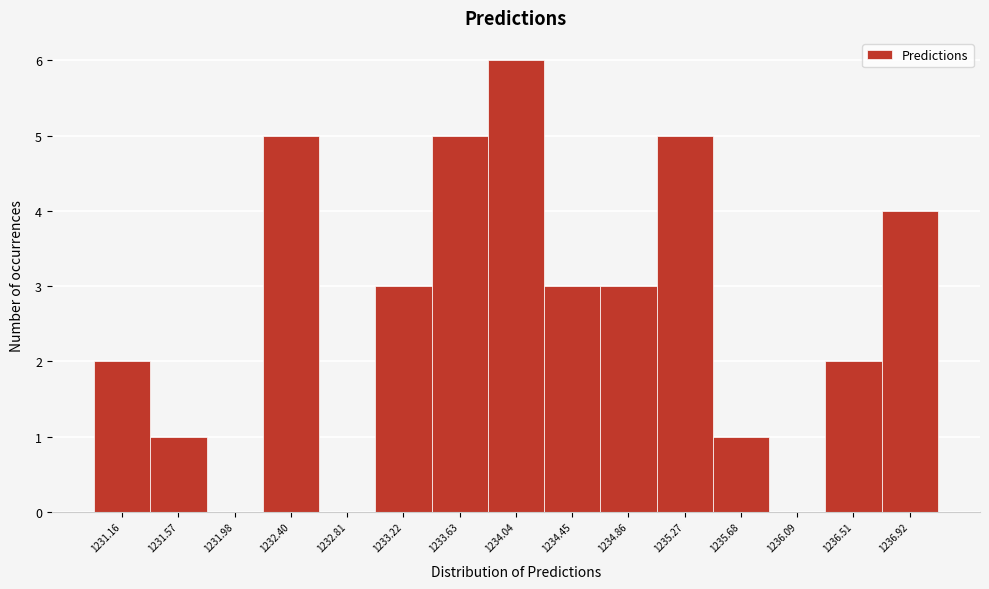

Reading right to left, list all the values displayed in this chart.

1236.92=4	1236.51=2	1236.09=0	1235.68=1	1235.27=5	1234.86=3	1234.45=3	1234.04=6	1233.63=5	1233.22=3	1232.81=0	1232.40=5	1231.98=0	1231.57=1	1231.16=2